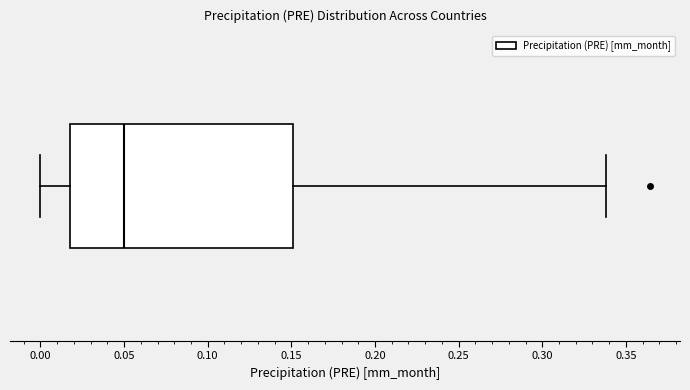

Transcribe this box plot: give where the median line is, the range the box spans, and where the two whiskers end, as read against the x-axis. The values are not printed on the chart, so give them approximately, as read against the axis.

median 0.05, box 0.02 to 0.15, whiskers 0.00 to 0.34